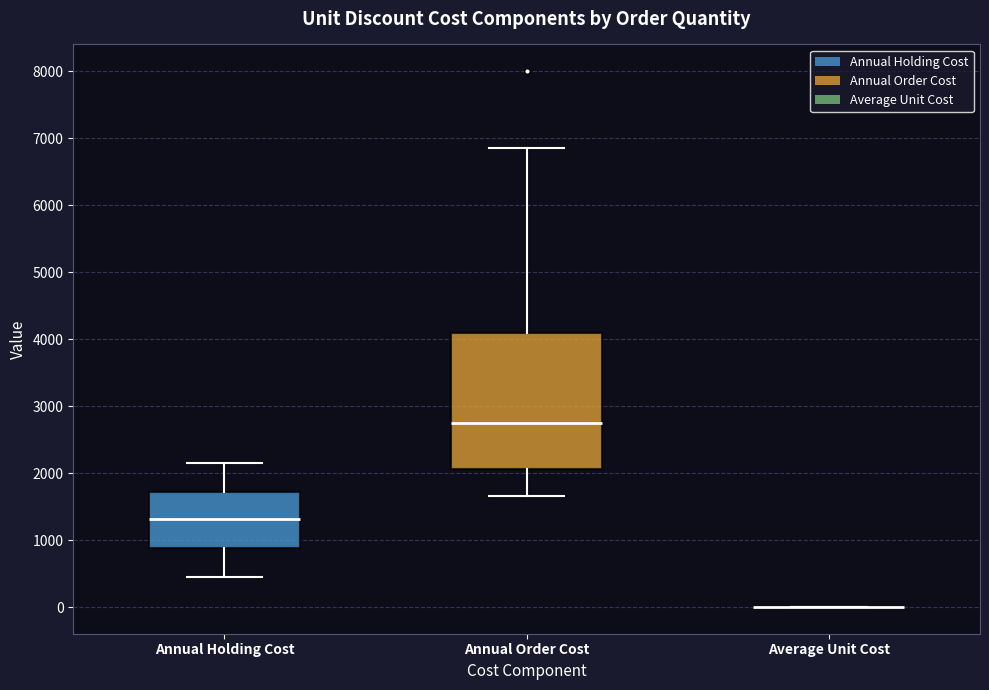

Reading left to right, transcribe this box plot: for each box, give where its median line is, the range the box spans, and where its two whiskers end, as read against the y-axis. The values are not printed on the chart, so give them approximately, as read against the axis.

Annual Holding Cost: median 1300, box 900 to 1700, whiskers 500 to 2100
Annual Order Cost: median 2700, box 2100 to 4100, whiskers 1700 to 6900
Average Unit Cost: box collapsed to a line at 0, whiskers 0 to 0